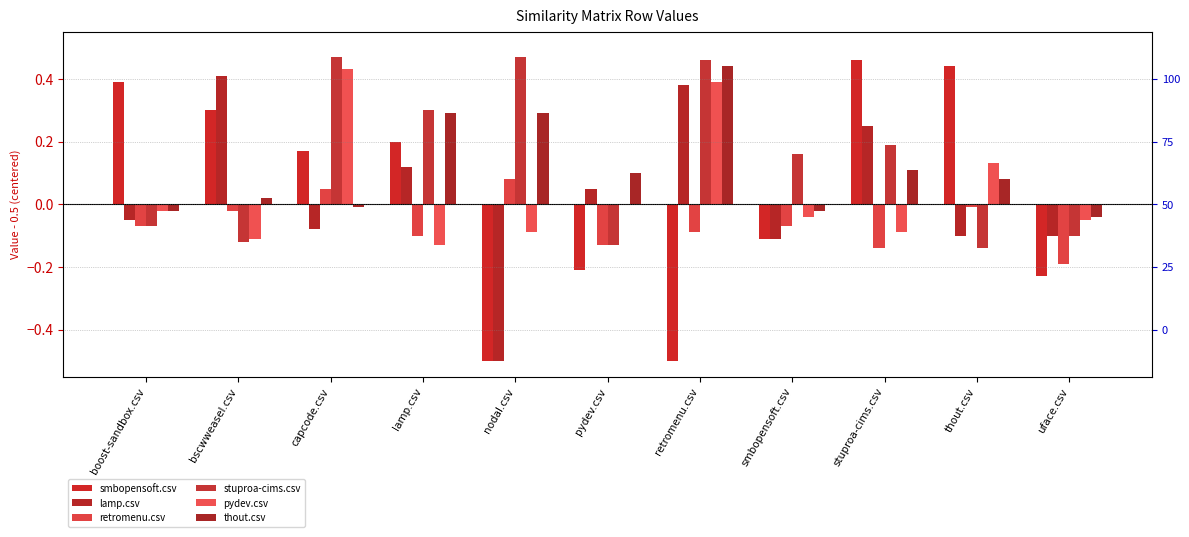

What is the sum of all stuproa-cims.csv values?

1.5